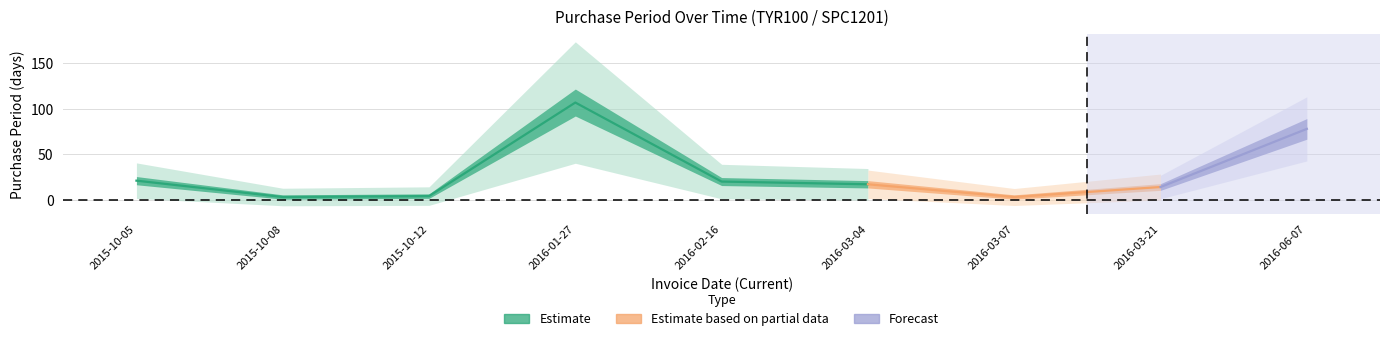

Between 2016-02-16 and 2016-06-07, which is larger?

2016-06-07